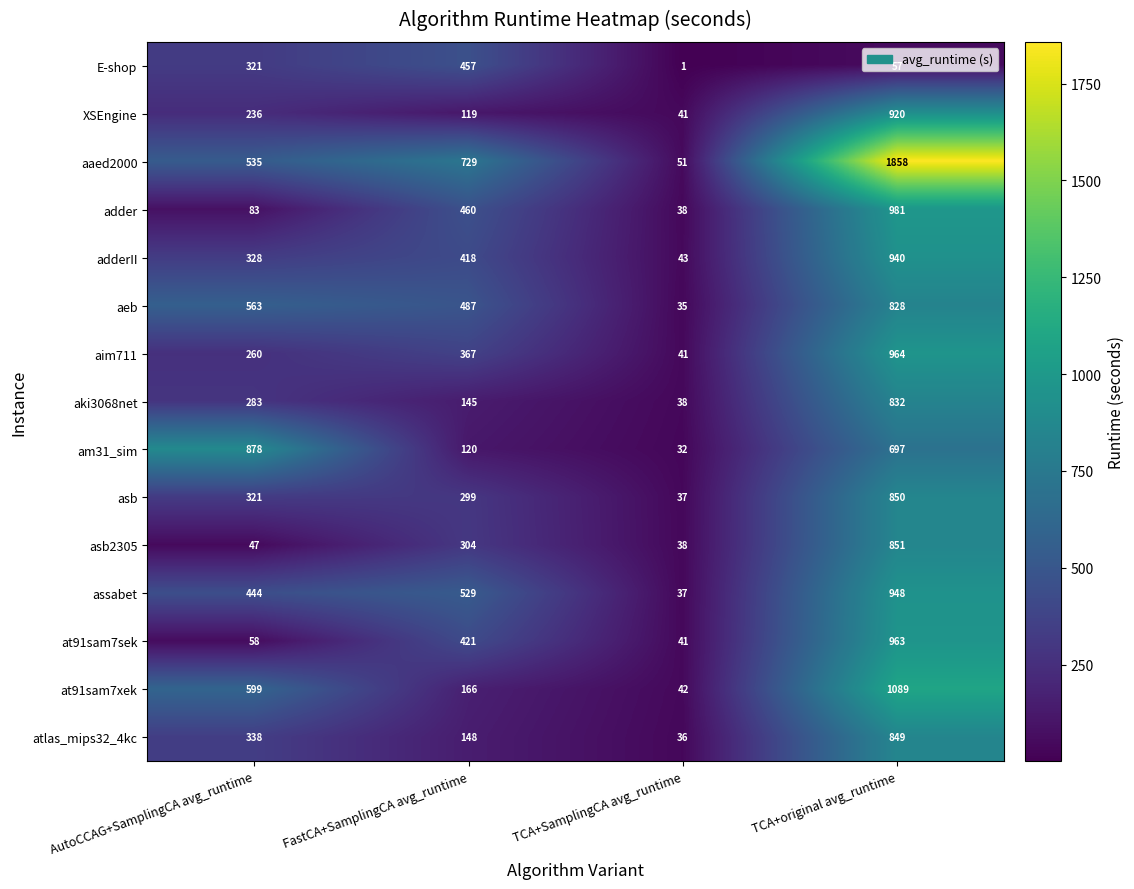

Which series has the widest spread of values?

aaed2000